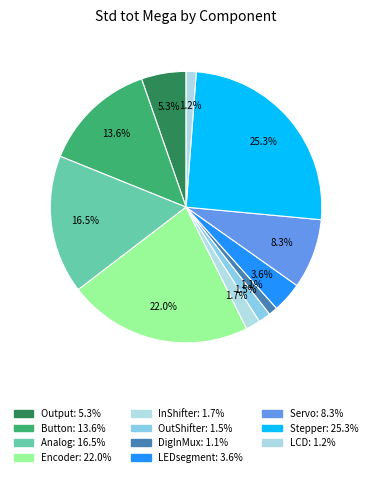

Is Stepper the majority of the pie?

No